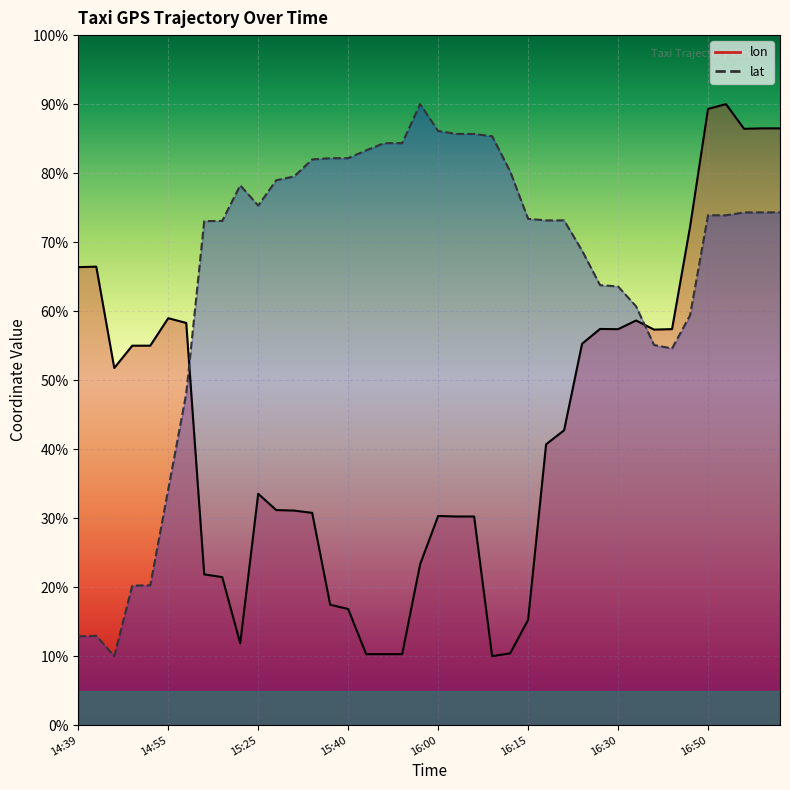

At which category does lon reach its first local valley?

14:45